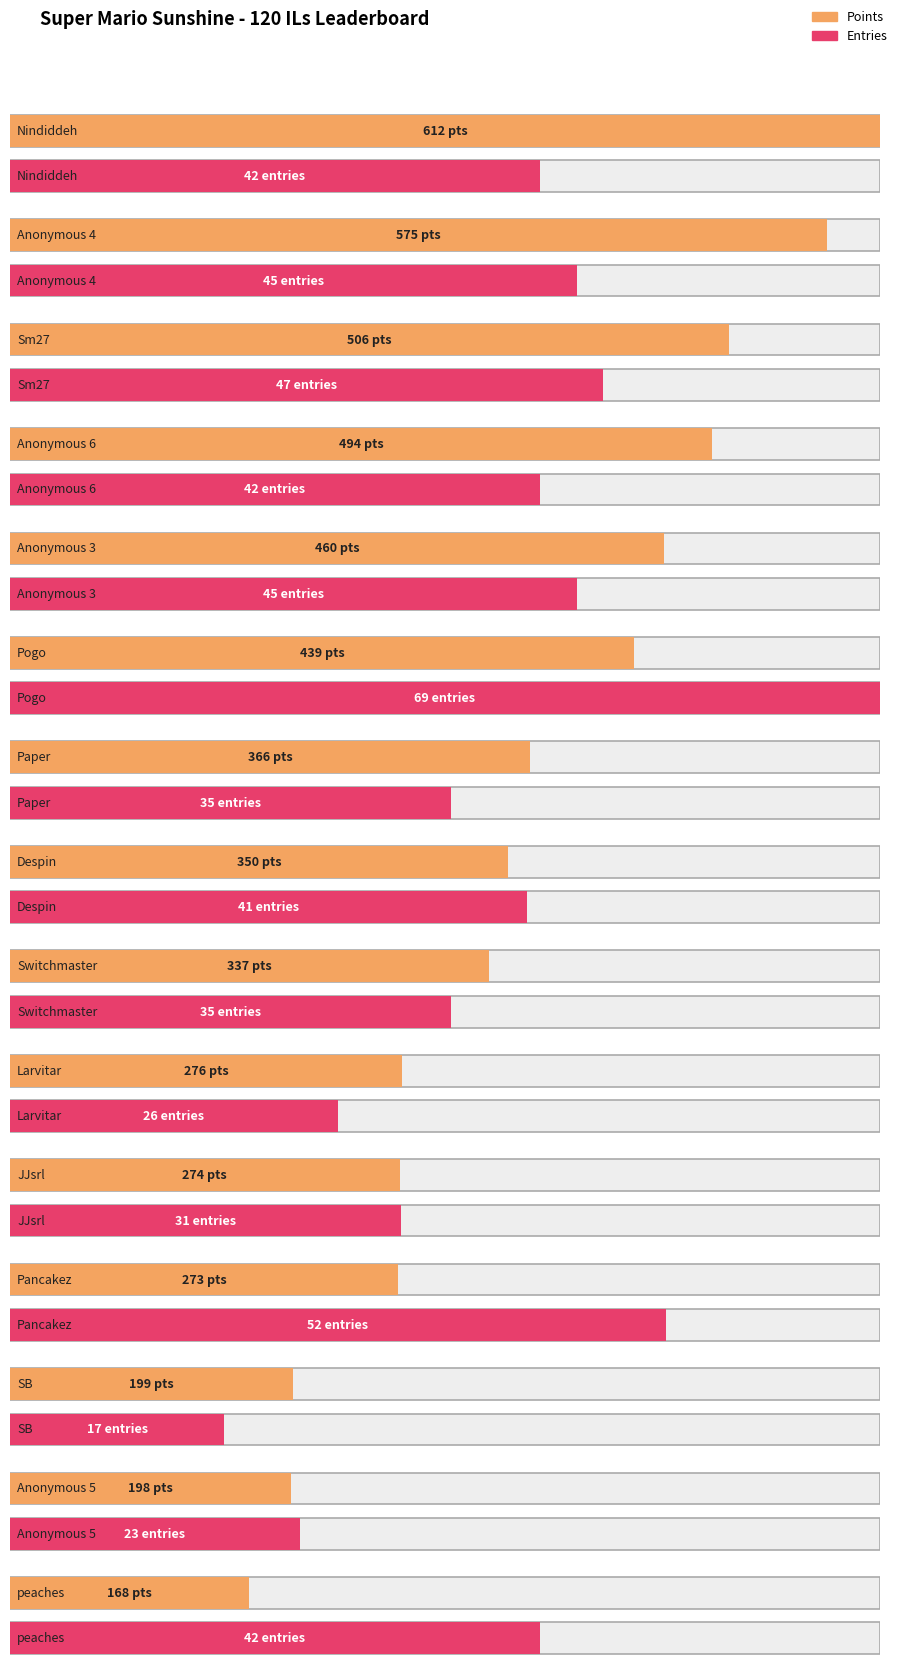

At which category is the sum across all series the highest?

Nindiddeh